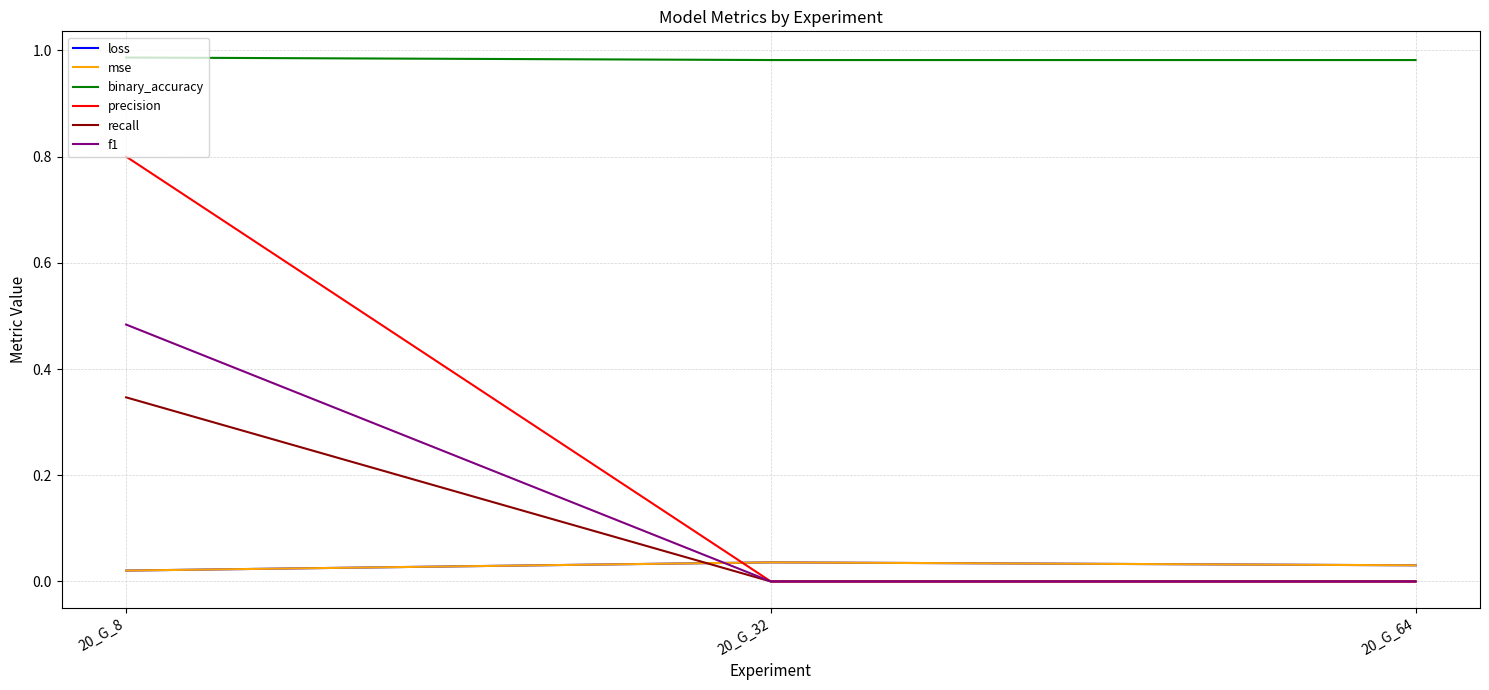

What is the sum of the precision values at 20_G_8 and 20_G_32?

0.8